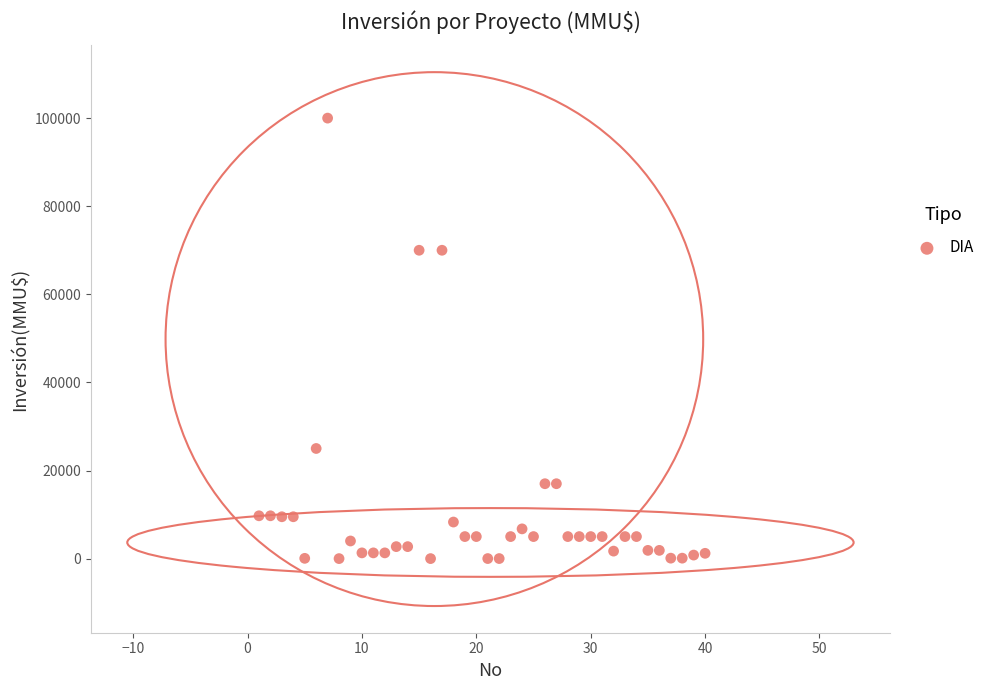

What is the range of X values (max minus min)?

39